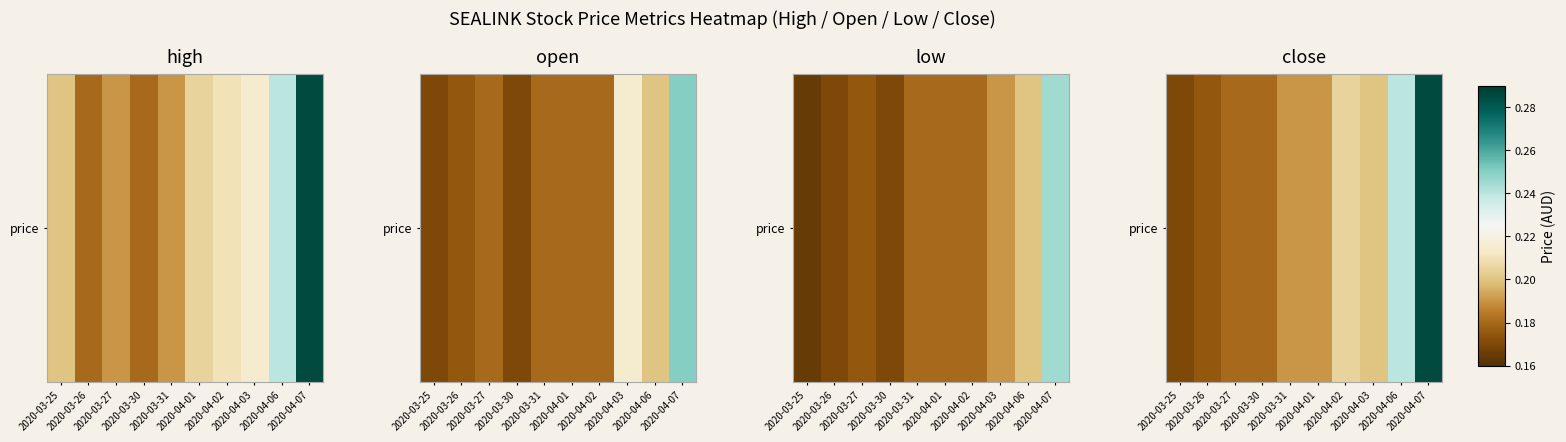

True or false: the data shows 0.3 at 2020-04-07.

True